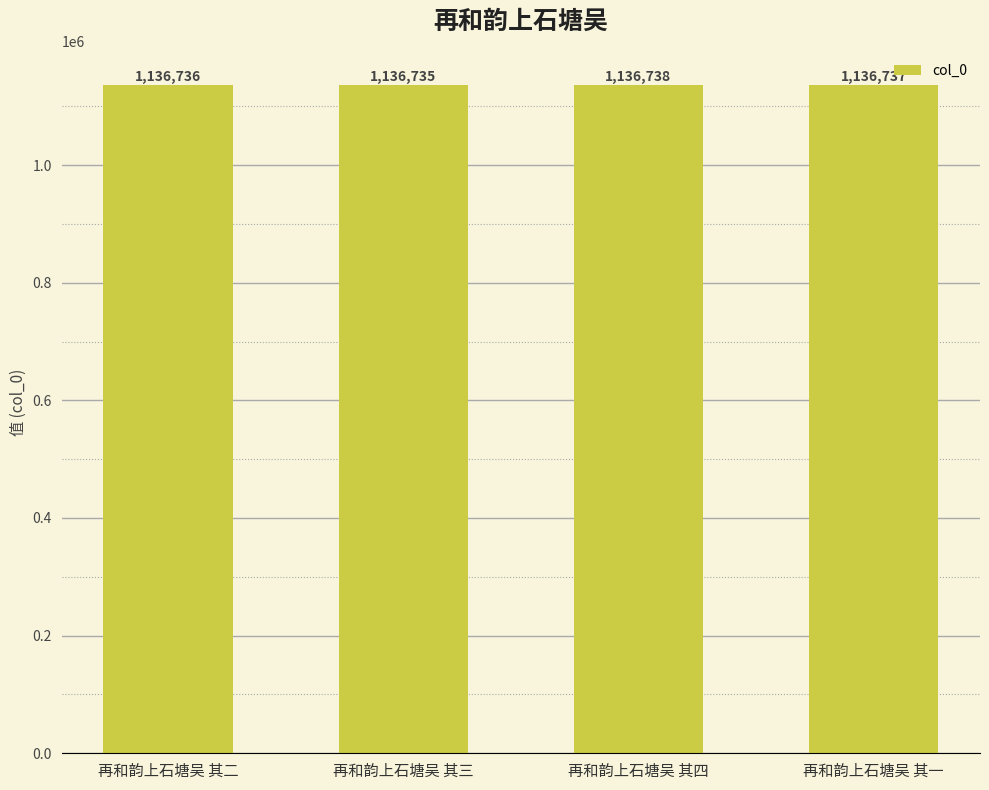

What is the ratio of the value at 再和韵上石塘吴 其二 to the value at 再和韵上石塘吴 其一?

1.0